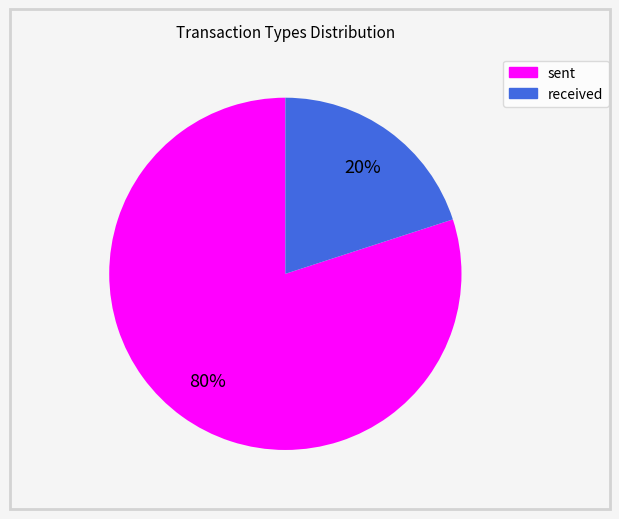

Approximately how many times larger is the value at sent compared to received?

4.0